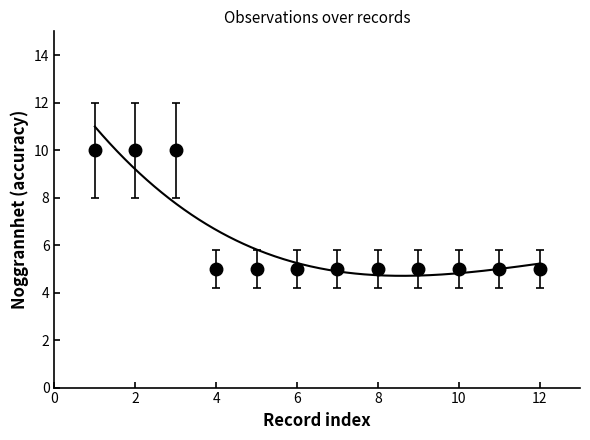

How many lines are shown in the chart?

1